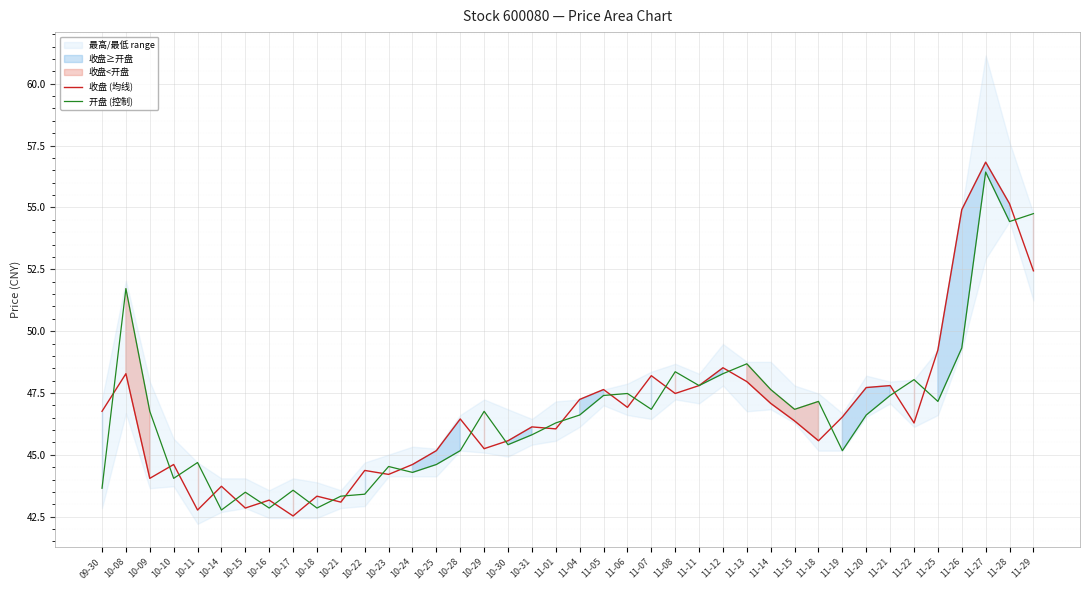

In 开盘 (控制), how many points are lower than both neighbors (excluding endpoints)?

12